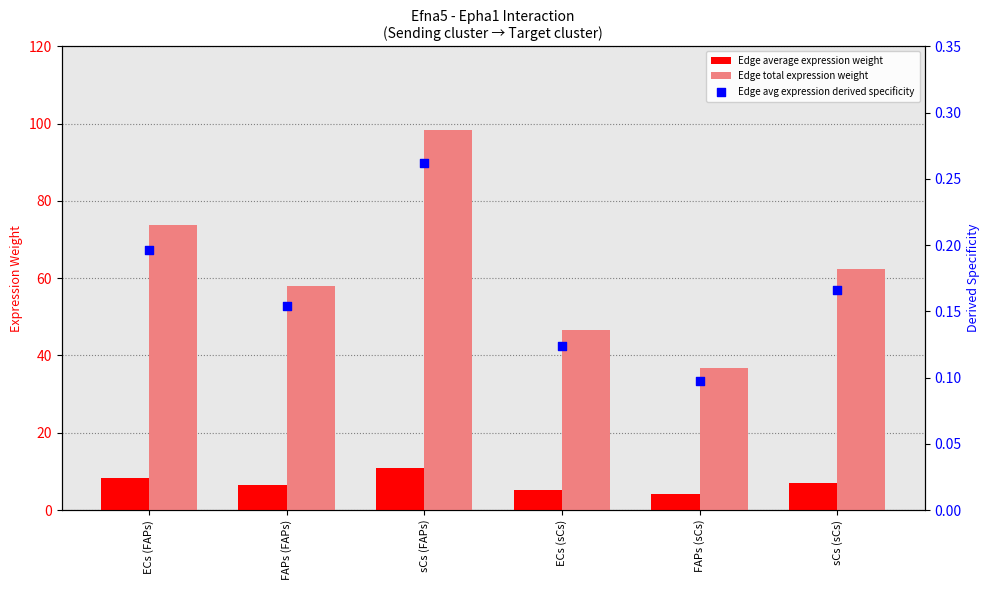

Which series has the largest total across all categories?

Edge total expression weight